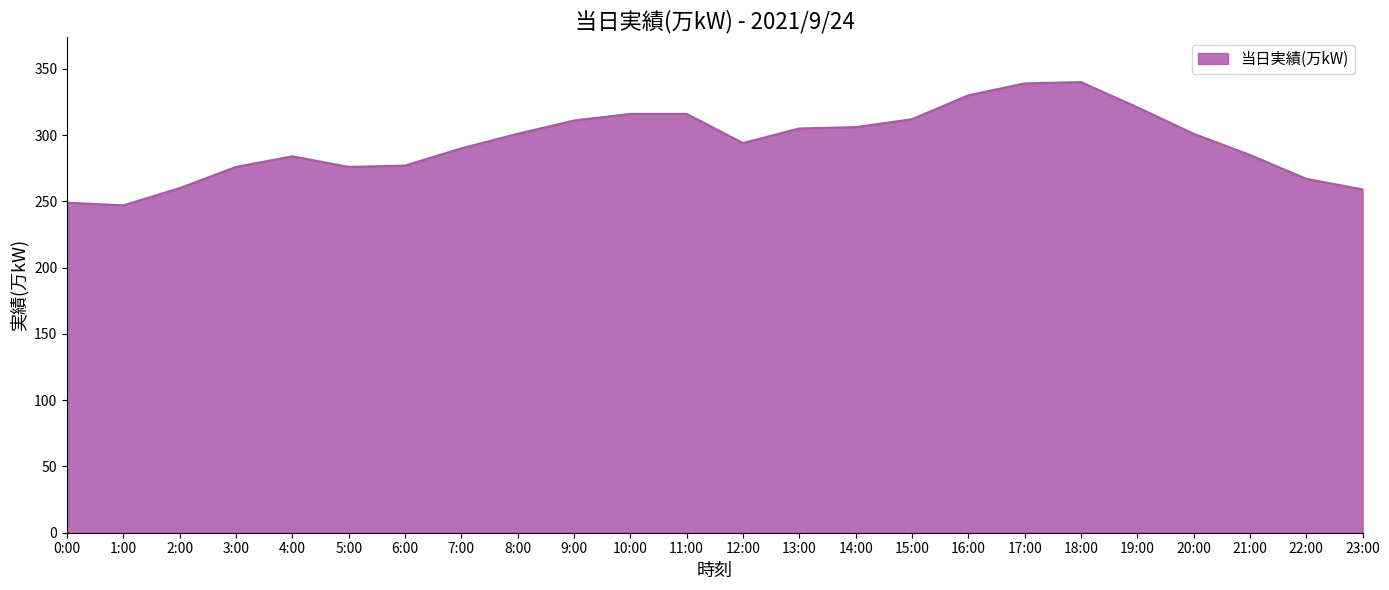

What is the difference between the values at 15:00 and 17:00?

27